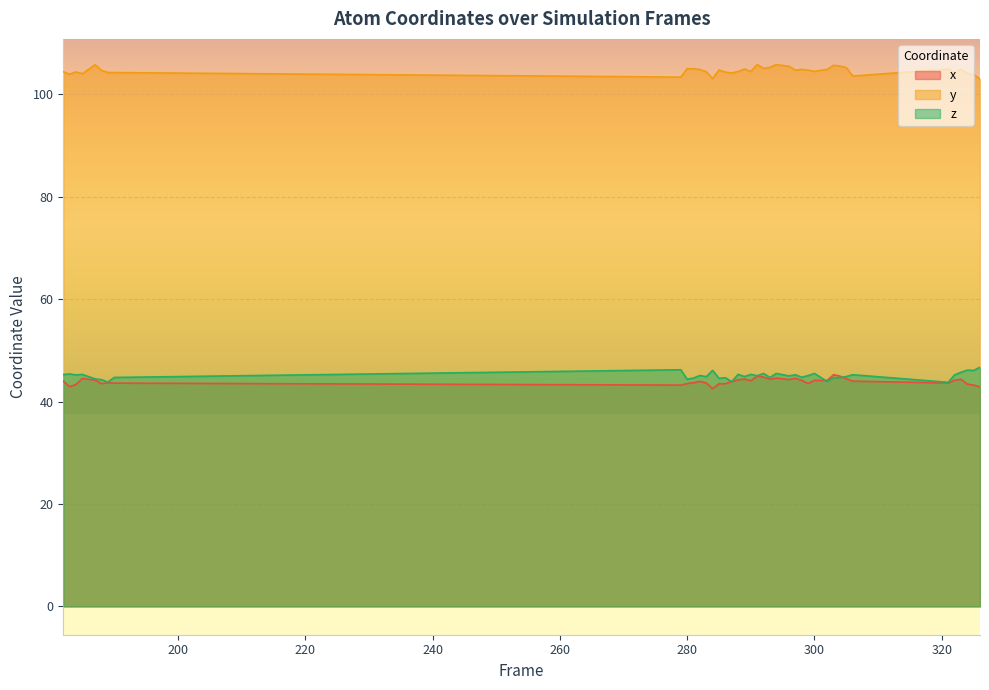

The x series shows 57.7 at 299. True or false?

False